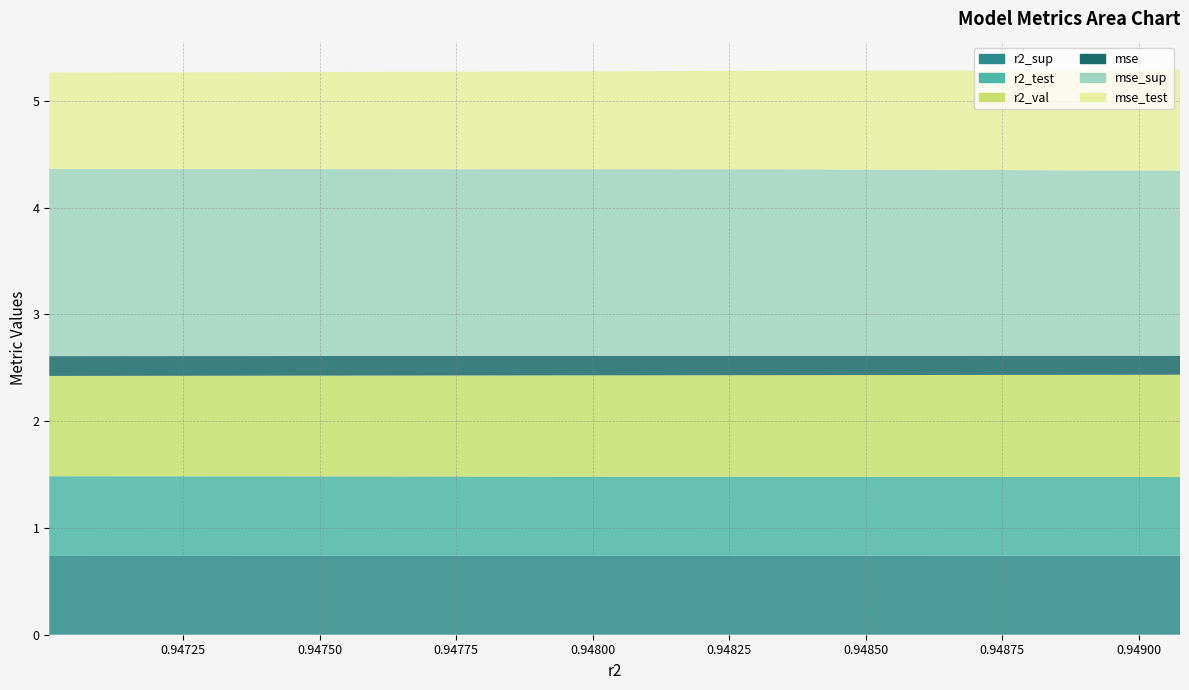

Reading left to right, extract all data points from this chart.

r2_sup: 0.7	0.7	0.7	0.7	0.7	0.7	0.7	0.7	0.7	0.7
r2_test: 0.7	0.7	0.7	0.7	0.7	0.7	0.7	0.7	0.7	0.7
r2_val: 1.0	1.0	1.0	1.0	1.0	1.0	0.9	0.9	0.9	0.9
mse: 0.2	0.2	0.2	0.2	0.2	0.2	0.2	0.2	0.2	0.2
mse_sup: 1.7	1.7	1.7	1.7	1.7	1.7	1.7	1.7	1.8	1.8
mse_test: 0.9	0.9	0.9	0.9	0.9	0.9	0.9	0.9	0.9	0.9